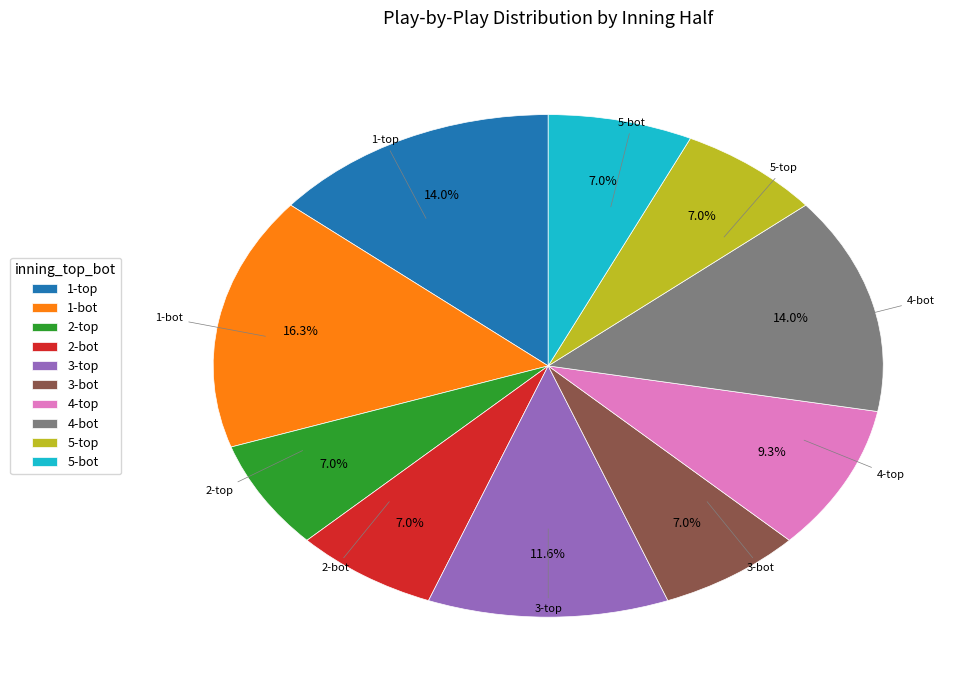

What is the largest slice in the pie chart?

1-bot